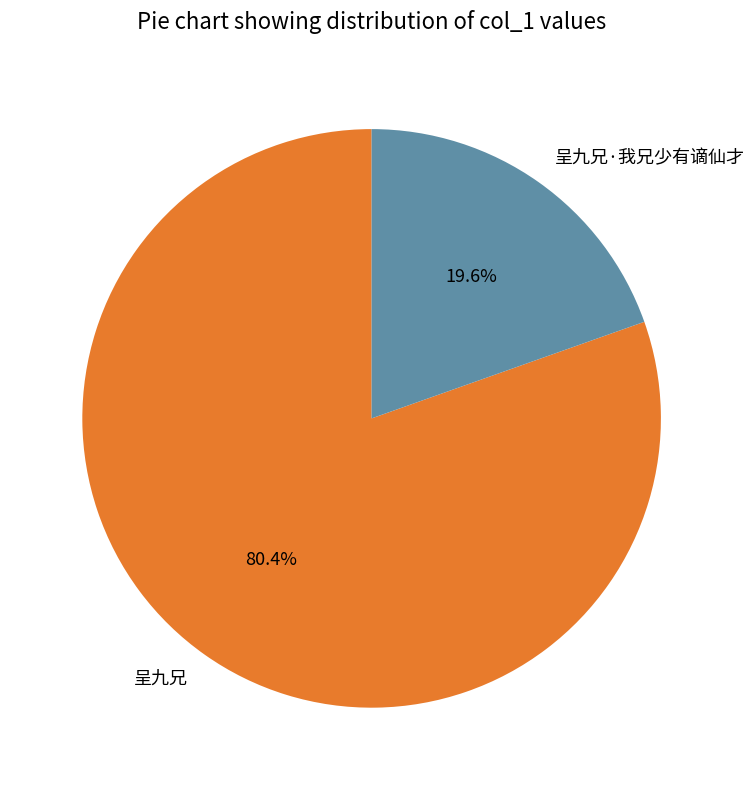

To the nearest percent, what is the average slice percentage?

50%